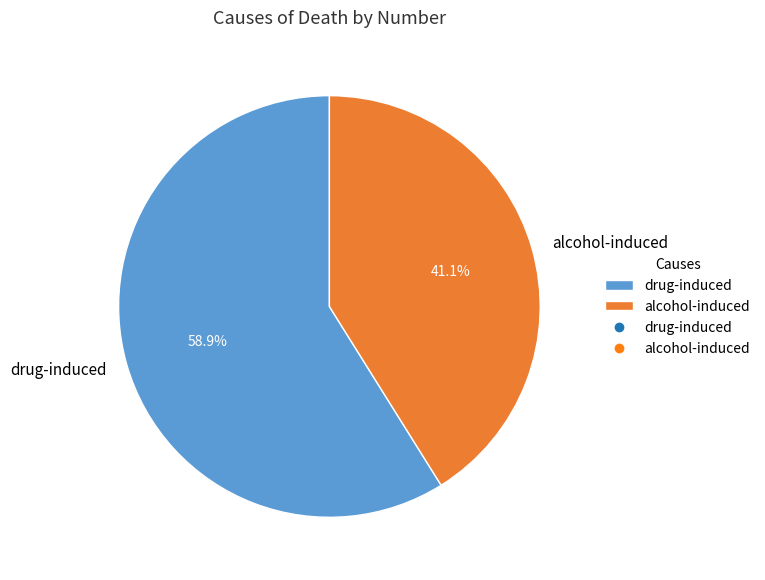

Approximately how many times larger is the value at drug-induced compared to alcohol-induced?

1.4